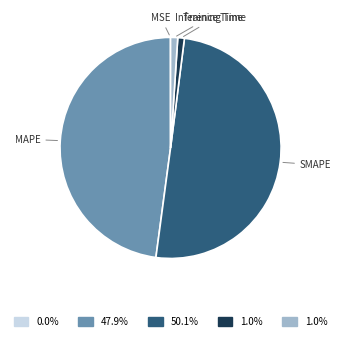

Which has a higher value, MAPE or Inference Time?

MAPE